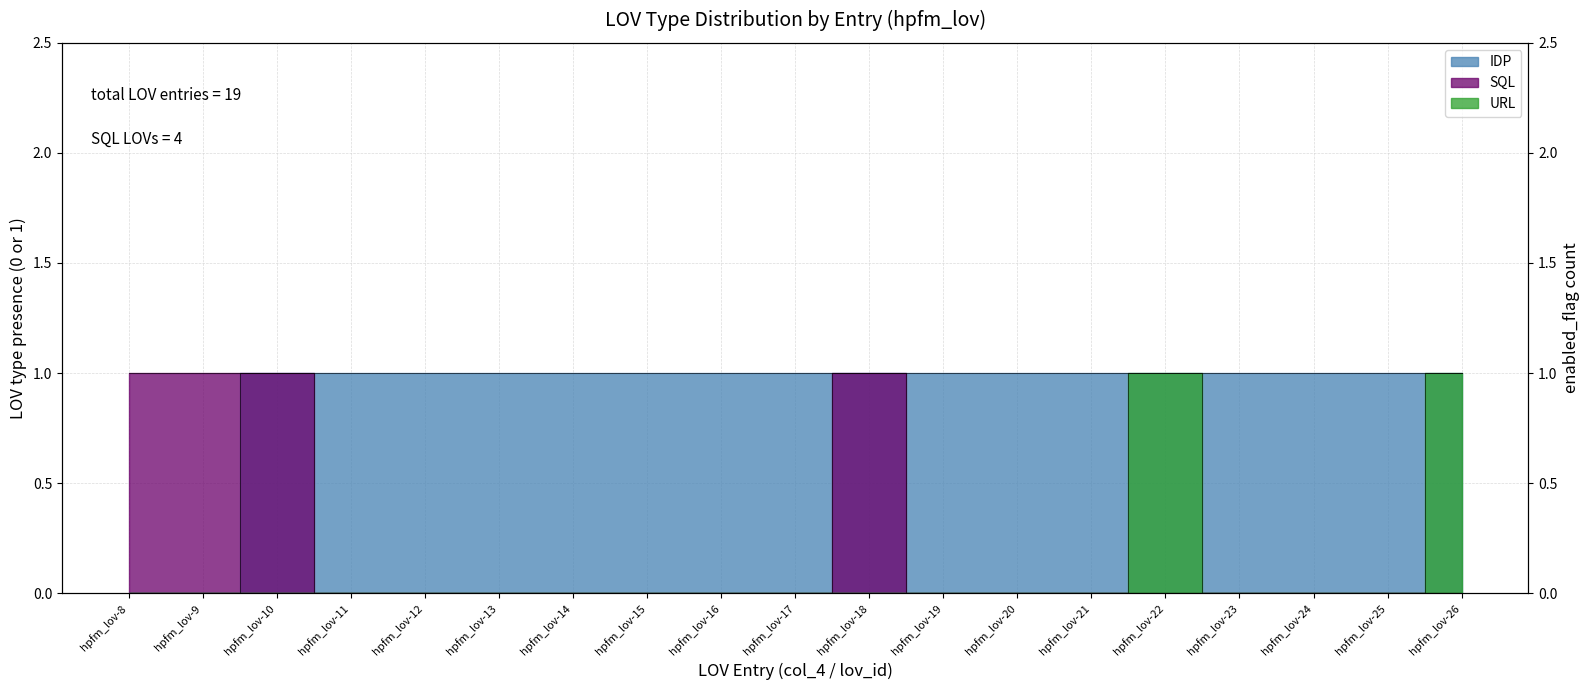

List the labels in order of SQL value, largest first.

hpfm_lov-8, hpfm_lov-9, hpfm_lov-10, hpfm_lov-18, hpfm_lov-11, hpfm_lov-12, hpfm_lov-13, hpfm_lov-14, hpfm_lov-15, hpfm_lov-16, hpfm_lov-17, hpfm_lov-19, hpfm_lov-20, hpfm_lov-21, hpfm_lov-22, hpfm_lov-23, hpfm_lov-24, hpfm_lov-25, hpfm_lov-26